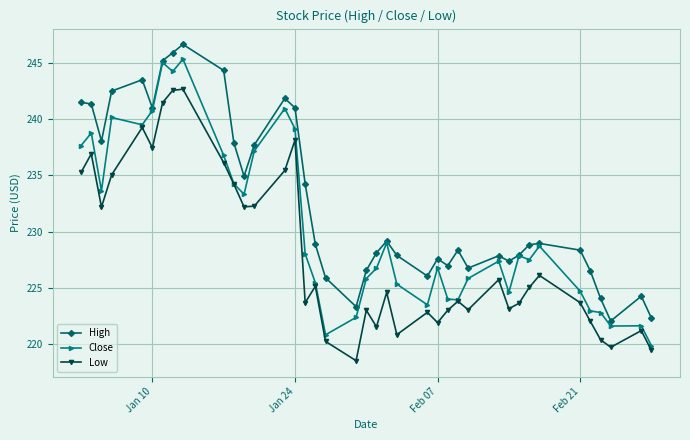

How many lines are shown in the chart?

3